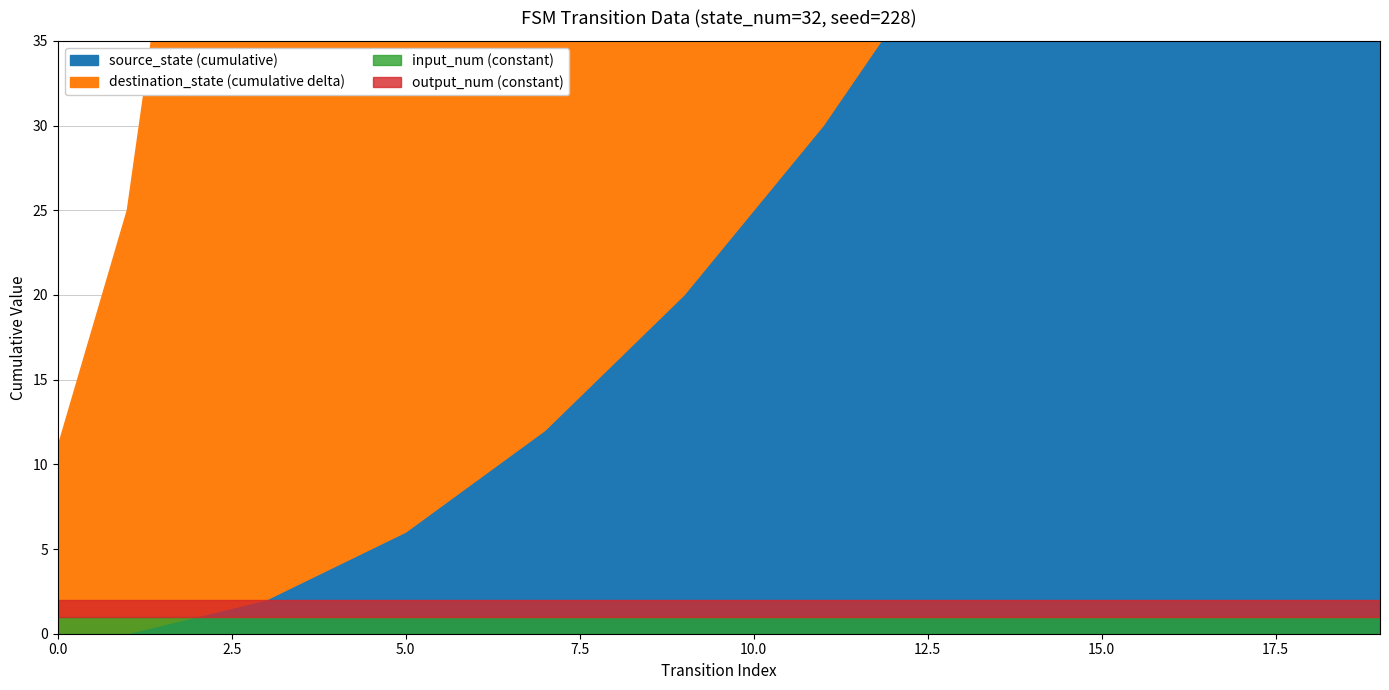

What are all the series names shown in the legend?

source_state, destination_state, input_num, output_num